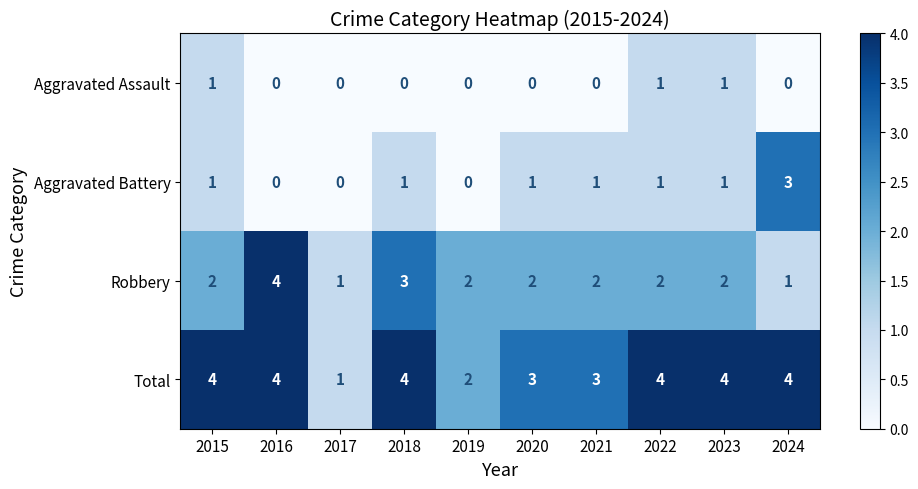

True or false: Robbery has a value of 2 at 2021.

True